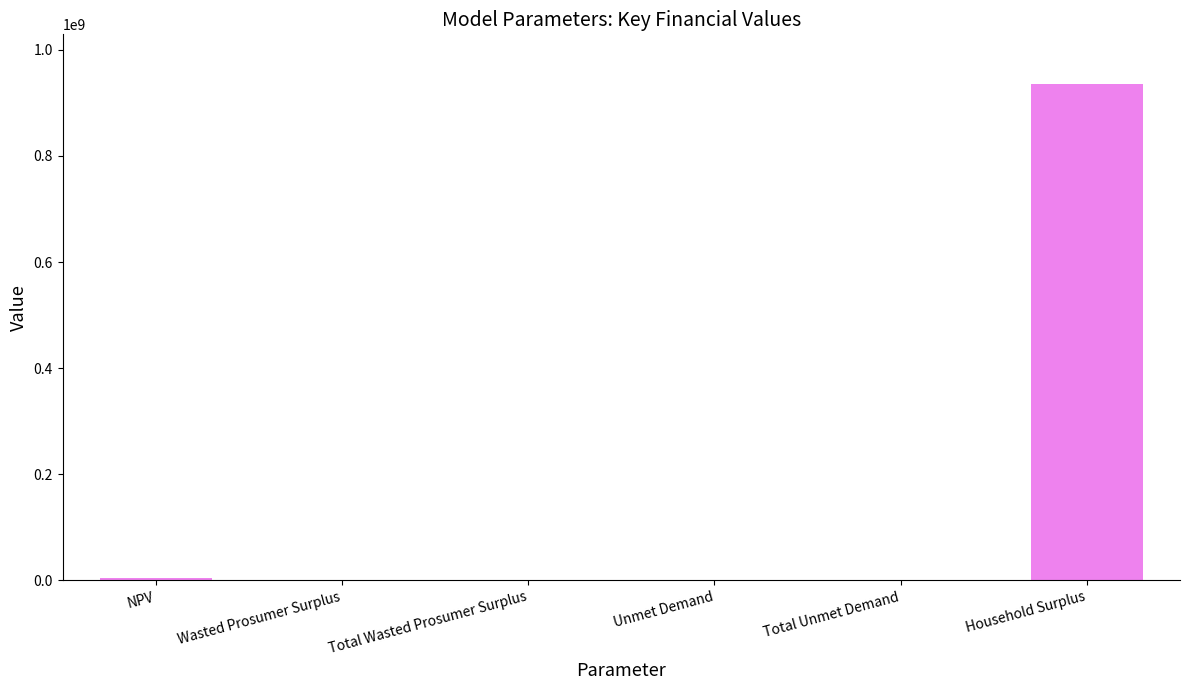

Which category has the highest value across all series?

Household Surplus